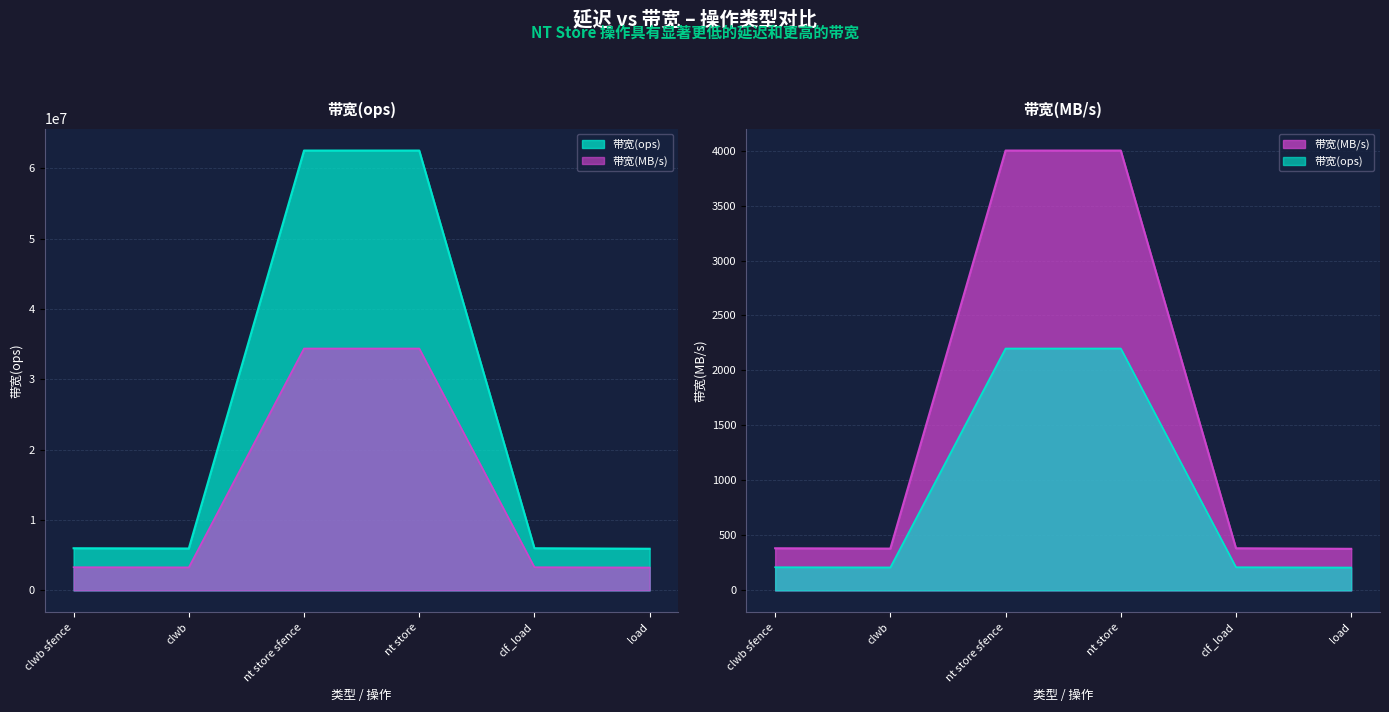

The value of 带宽(ops) at clwb sfence is 3751431. True or false?

False